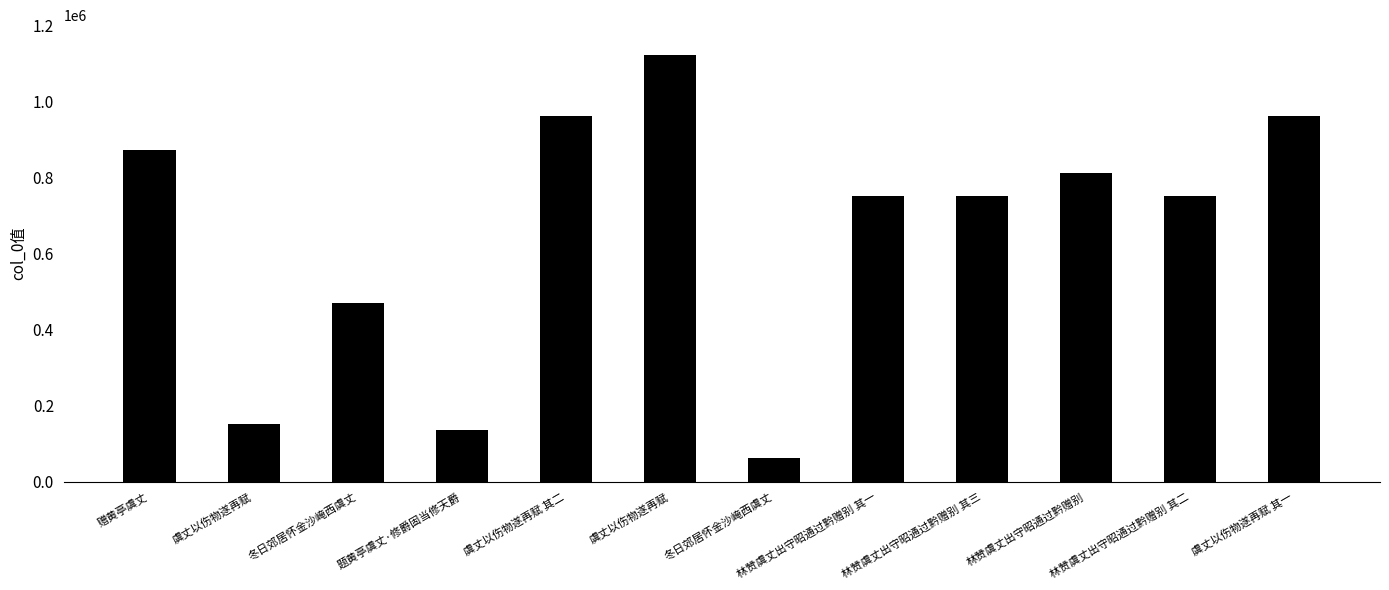

Count the number of data series in this chart.

1